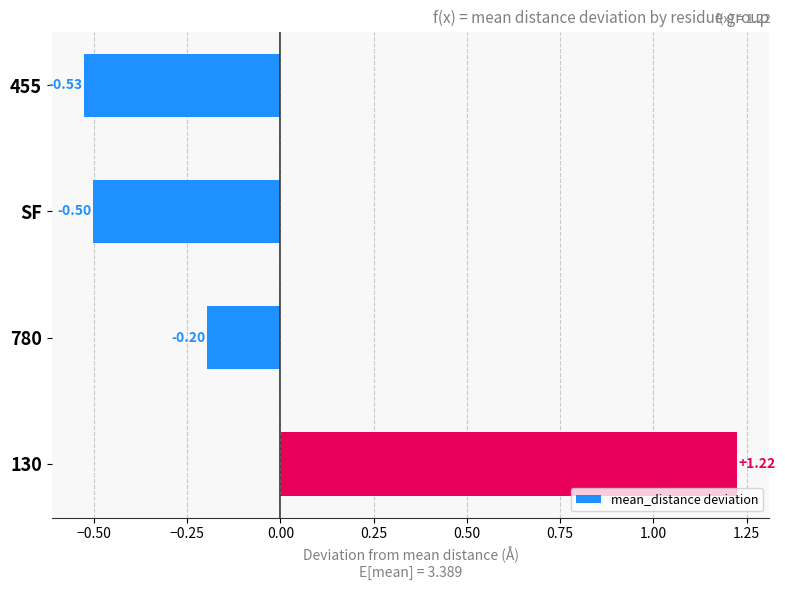

What is the label of the 2nd bar from the top?

SF